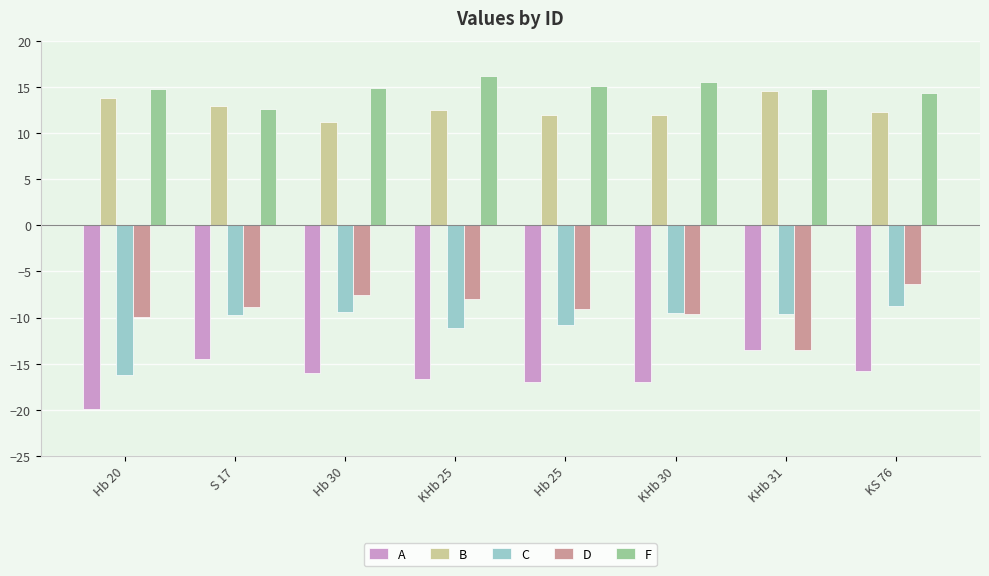

What are all the series names shown in the legend?

A, B, C, D, F